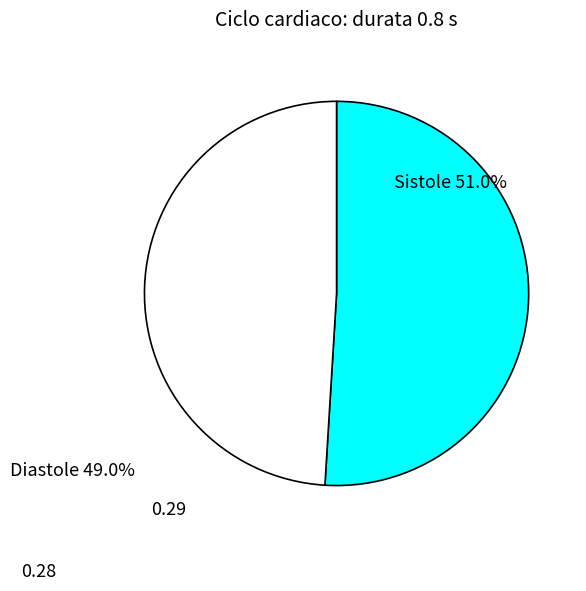

Is there a majority slice in this chart?

Yes